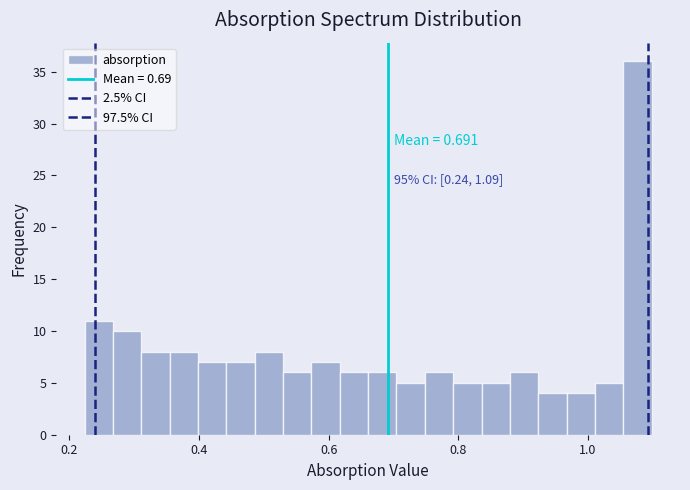

Around what value on the x-axis is the tallest bar? Give the approximate position of its centre, as read against the axis.

1.08